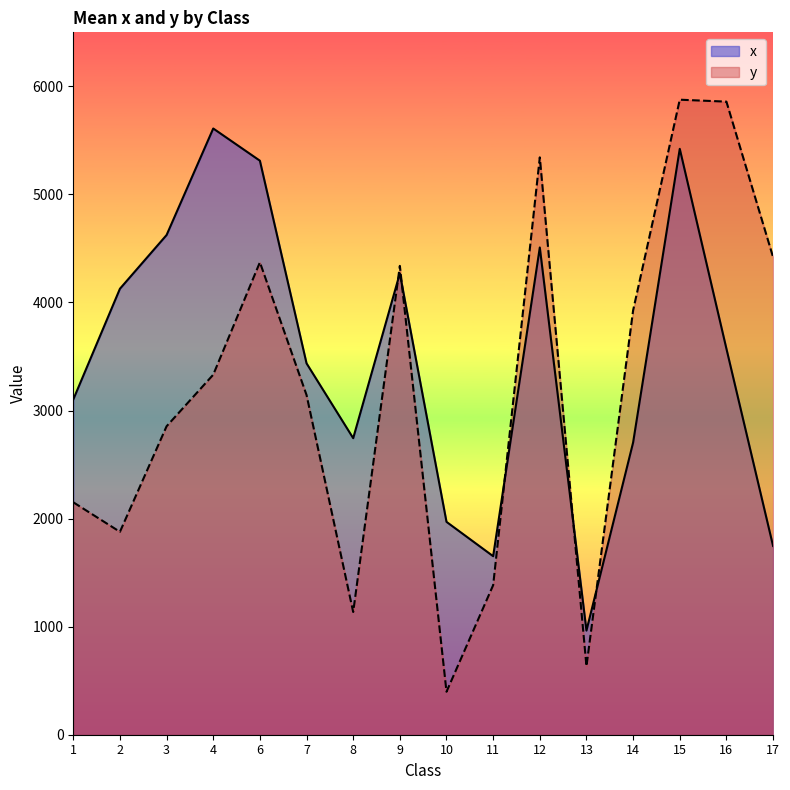

What is the difference between the maximum and second lowest values in the y  series?

5242.7